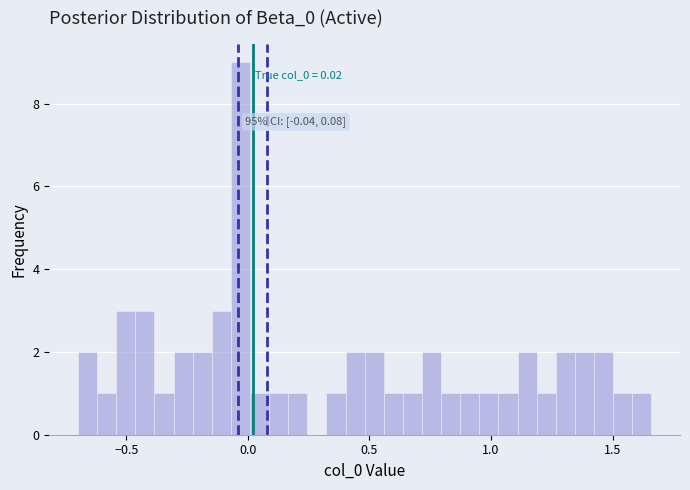

Read against the x-axis, roughly where is the centre of the tallest bar?

-0.05